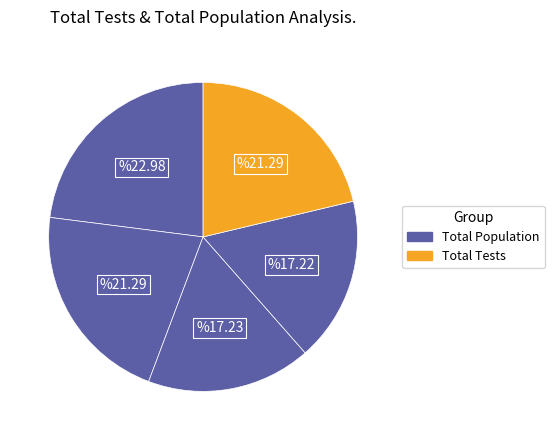

How many slices are in this pie chart?

5